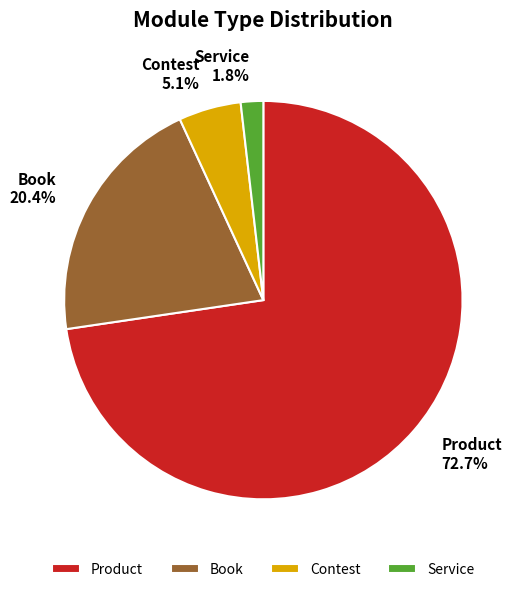

What percentage is NOT represented by Service?

98.2%